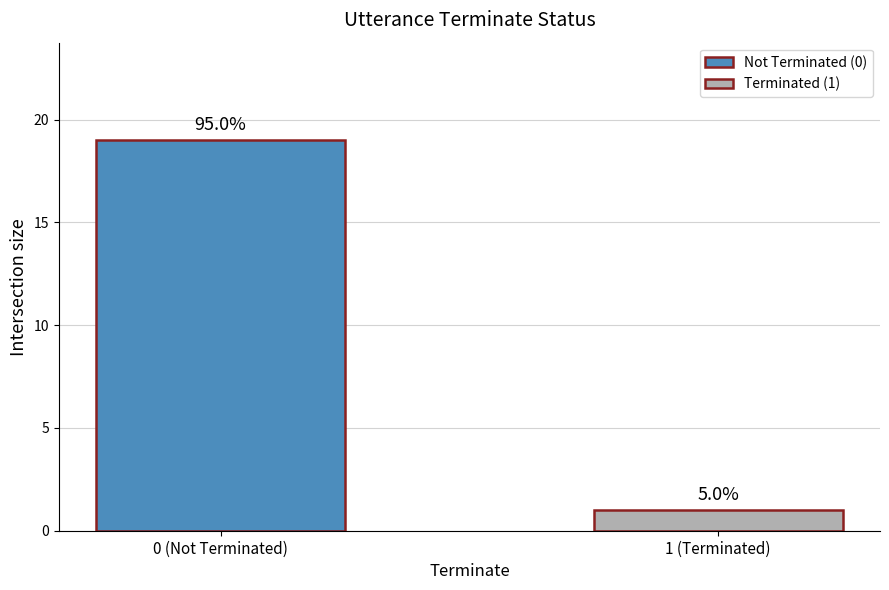

Which label corresponds to the largest value in the chart?

0 (Not Terminated)